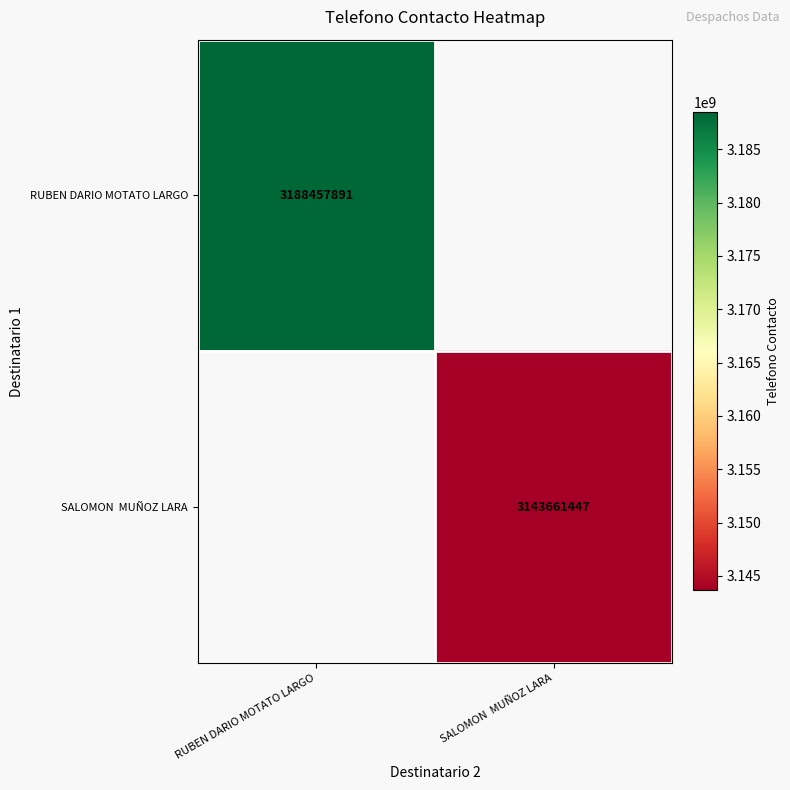

The RUBEN DARIO MOTATO LARGO series shows 3188457891 at RUBEN DARIO MOTATO LARGO. True or false?

True